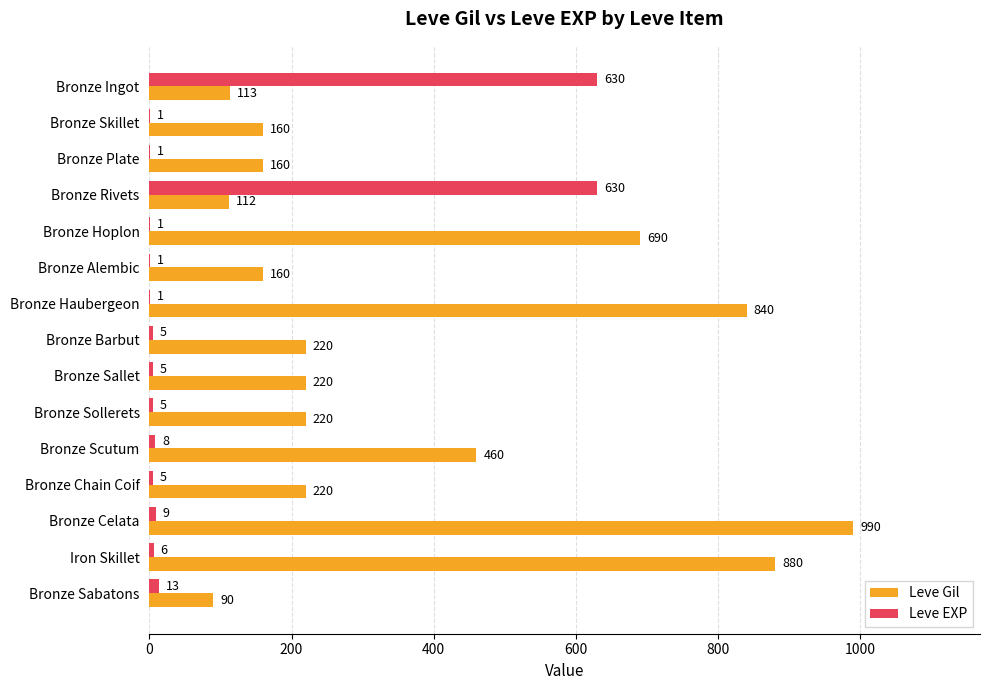

At which label is Leve EXP closest to 315?

Bronze Sabatons